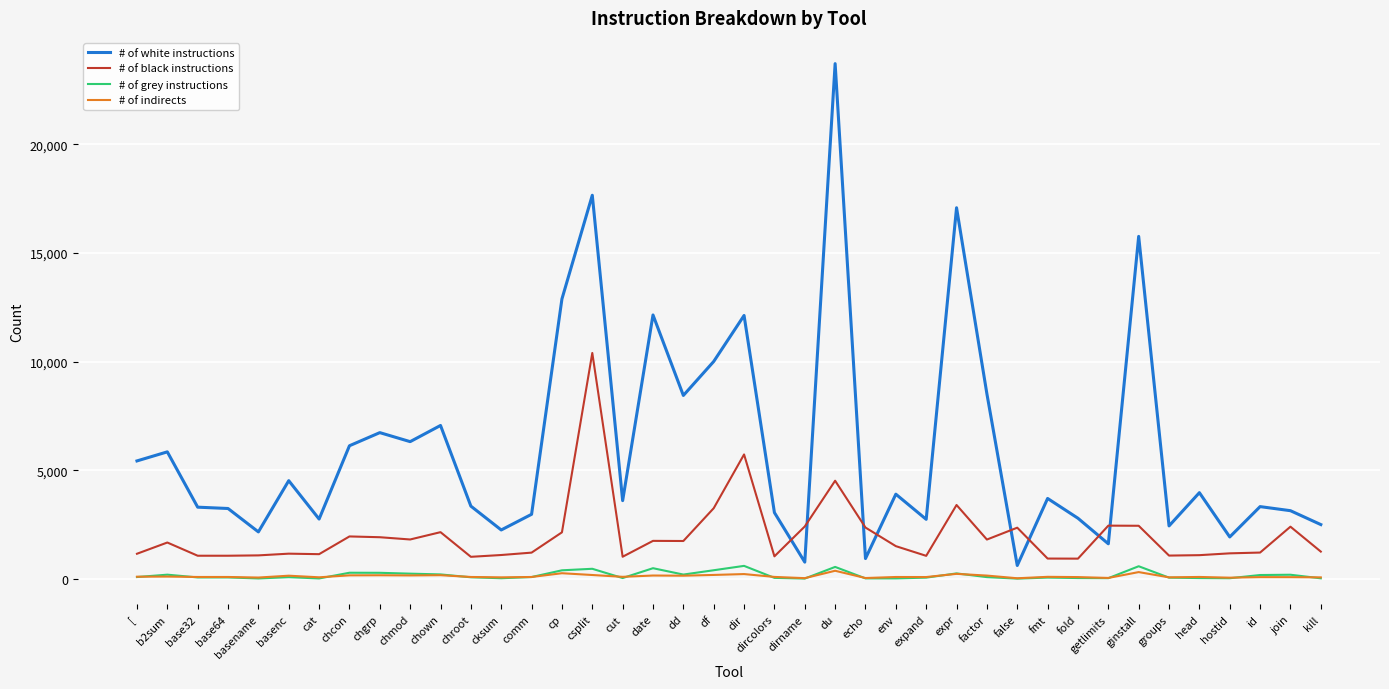

Which series changed the most between chcon and env?

# of white instructions